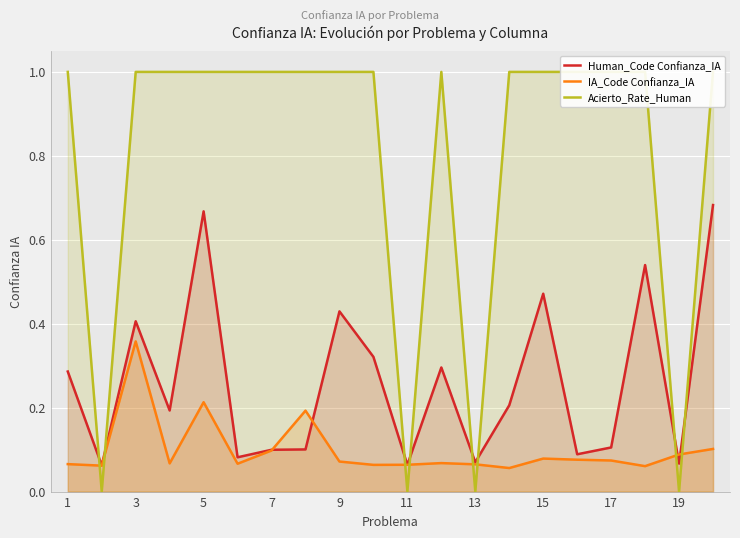

What is the value of the Acierto_Rate_Human point at the 18th from the left?

1.0